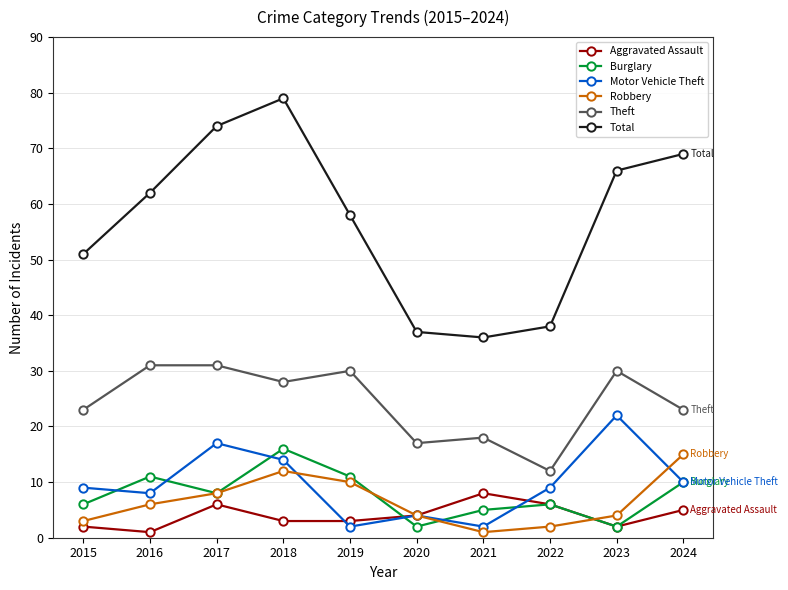

True or false: Total has a value of 37 at 2020.

True